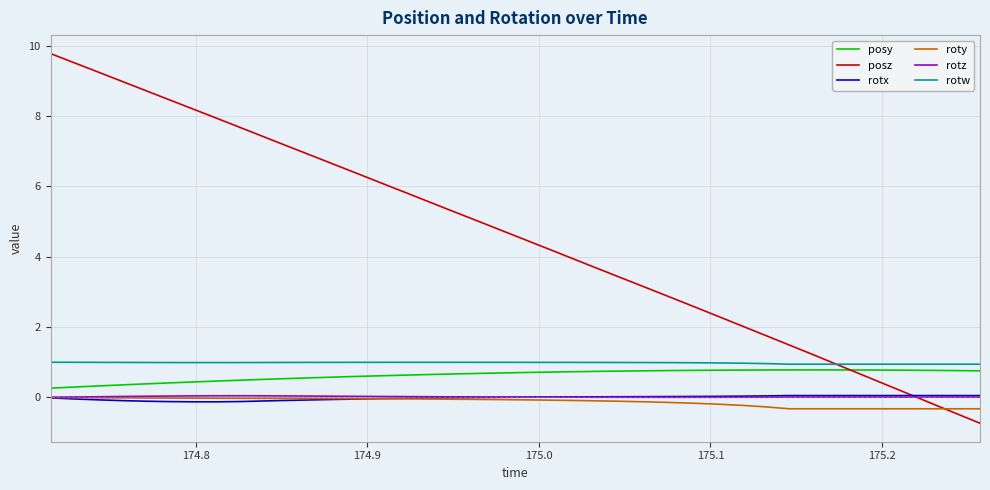

True or false: rotw and roty intersect in this chart.

False